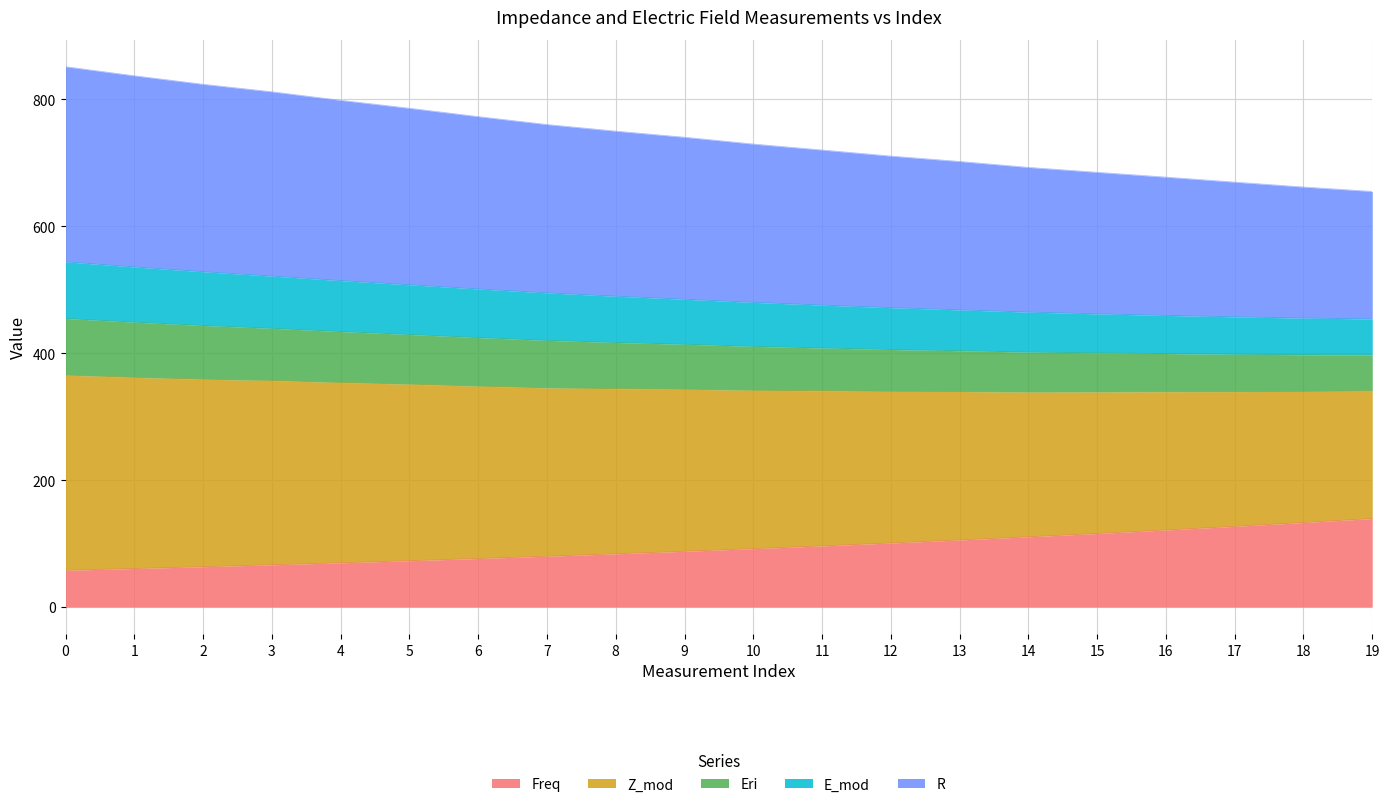

True or false: Eri and Z_mod intersect in this chart.

False